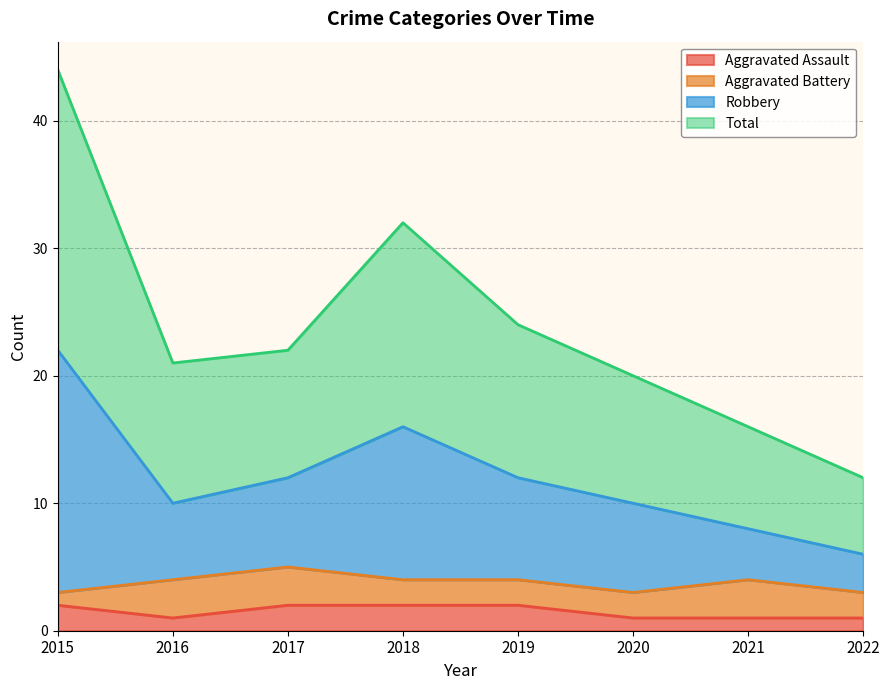

What is the difference between the maximum and minimum values in the Aggravated Assault series?

1